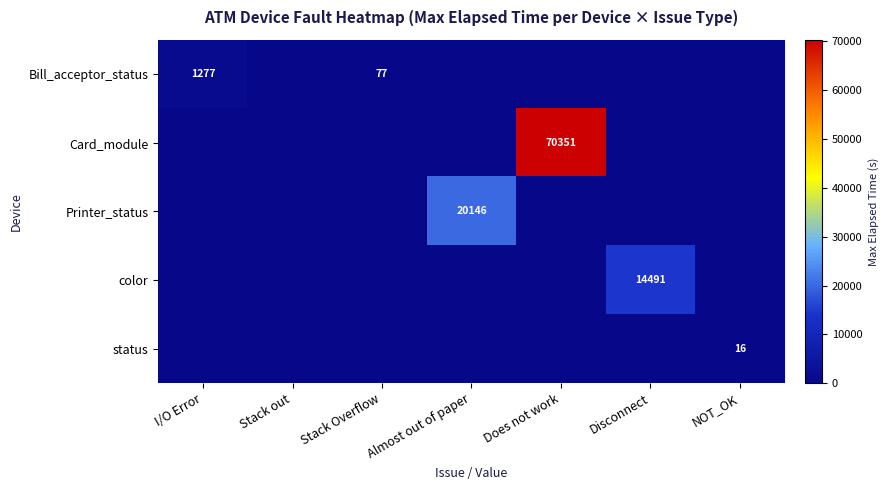

True or false: Printer_status has a value of 26900 at Almost out of paper.

False